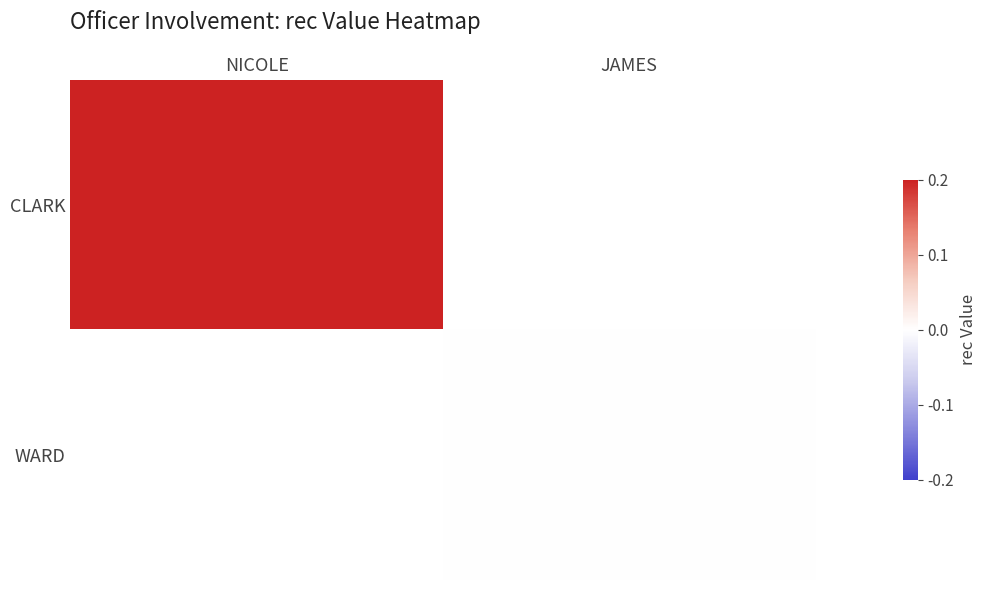

How many distinct data groups are displayed?

2